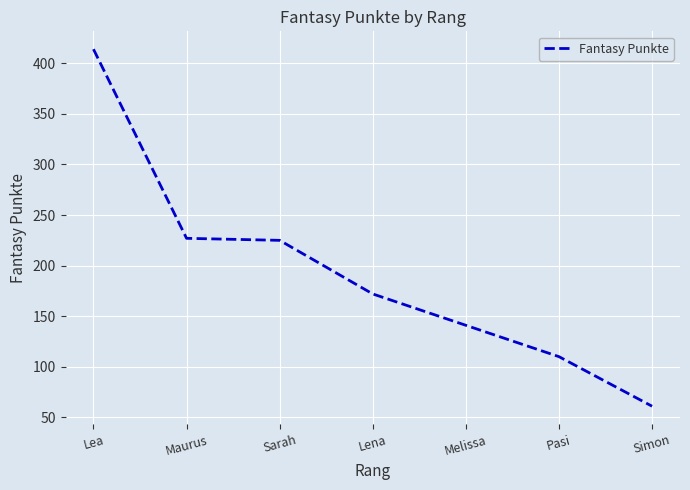

How many lines are shown in the chart?

1